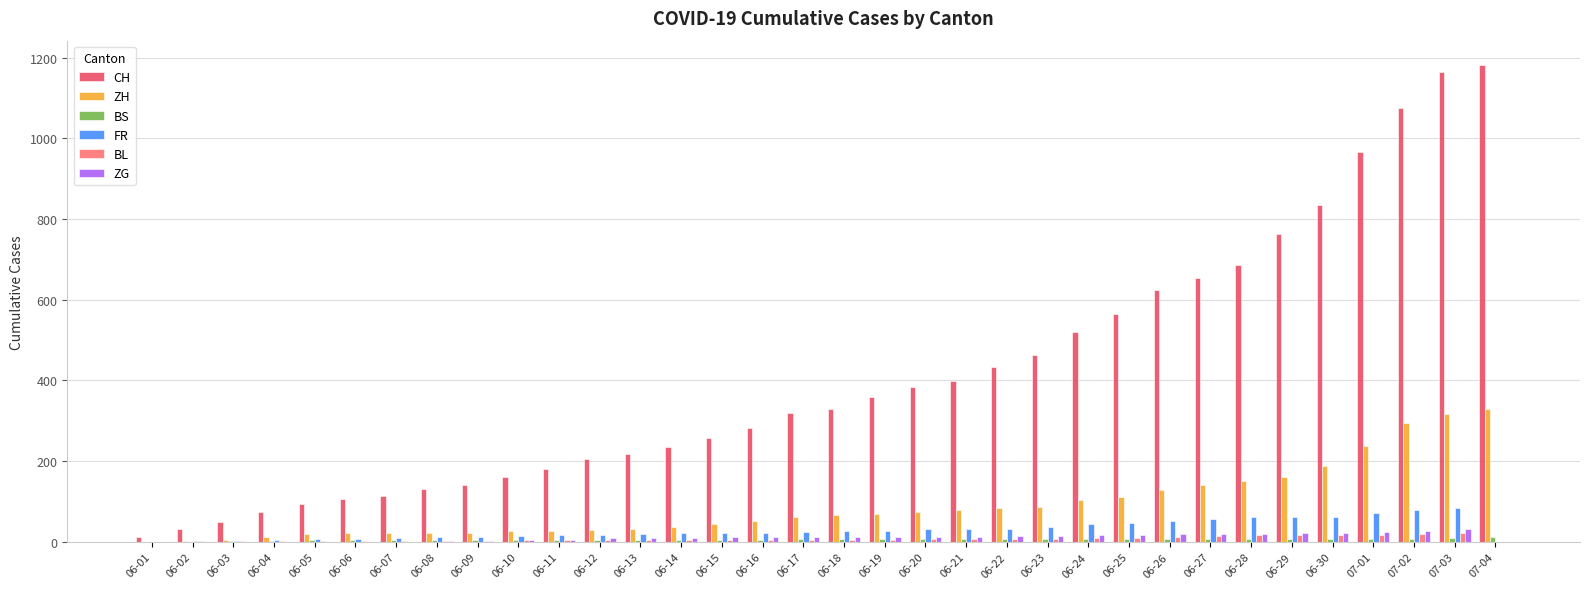

Between 06-15 and 06-21, which series saw the biggest shift?

CH